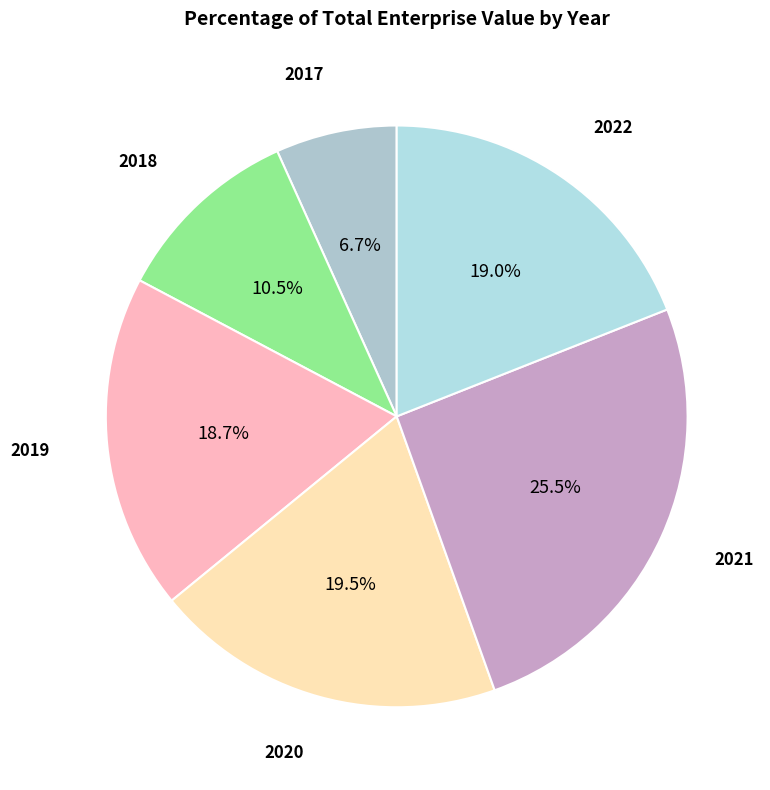

To the nearest percent, what is the average slice percentage?

17%